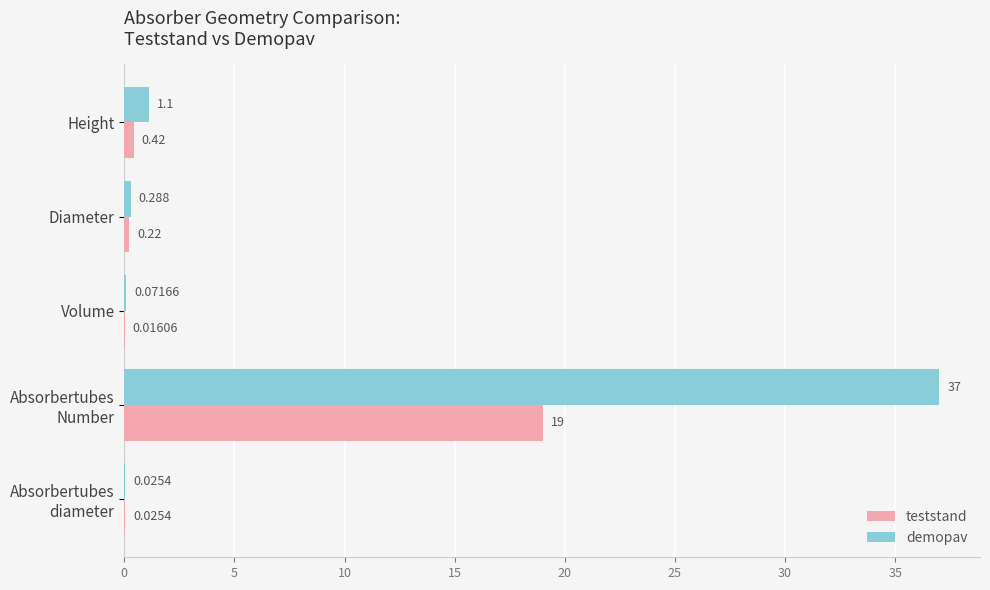

Between Diameter and Volume, which series saw the biggest shift?

demopav